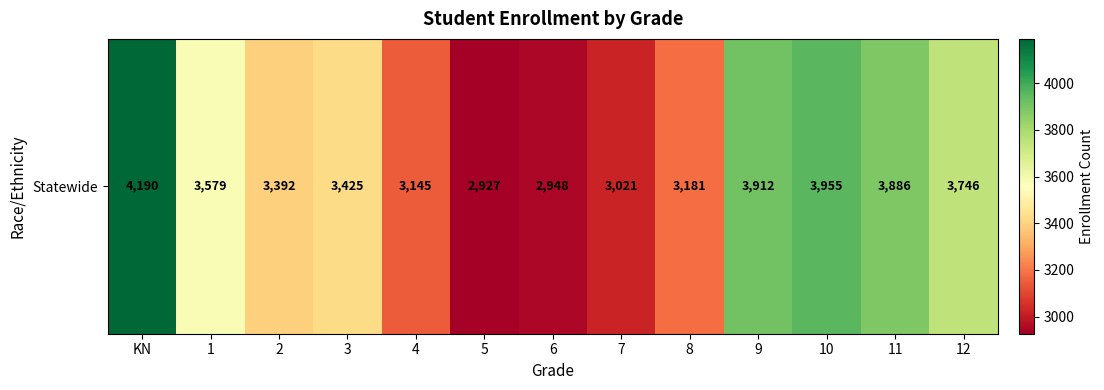

What is the change in value from 1 to 6?

-631